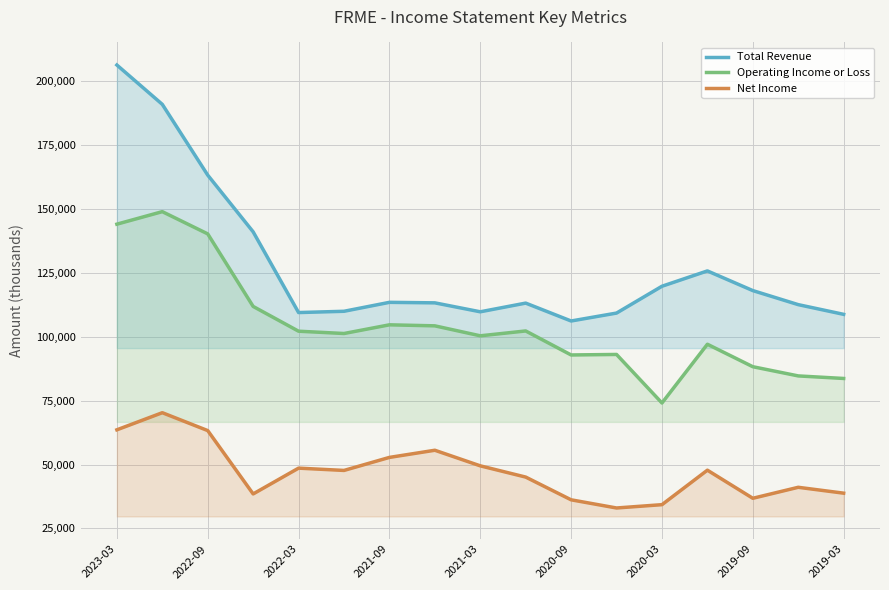

How many values in the Total Revenue series are below 113300?

8